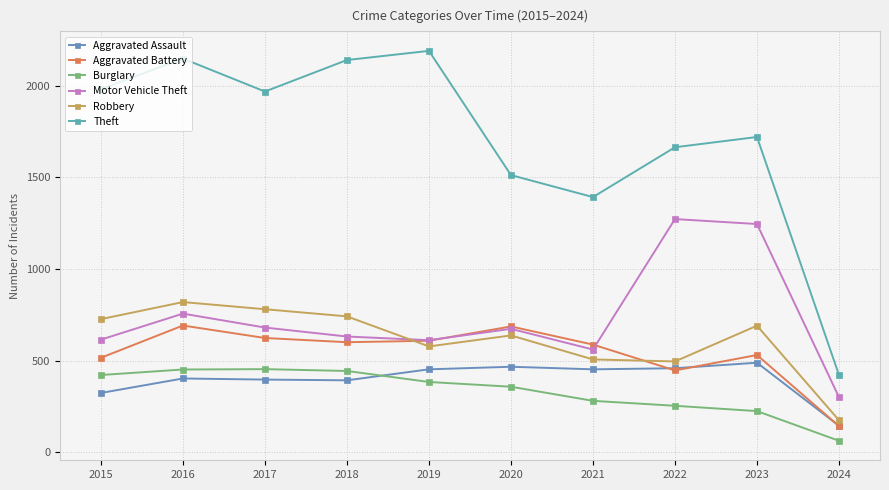

At 2021, list the series in order from smallest to largest.

Burglary, Aggravated Assault, Robbery, Motor Vehicle Theft, Aggravated Battery, Theft